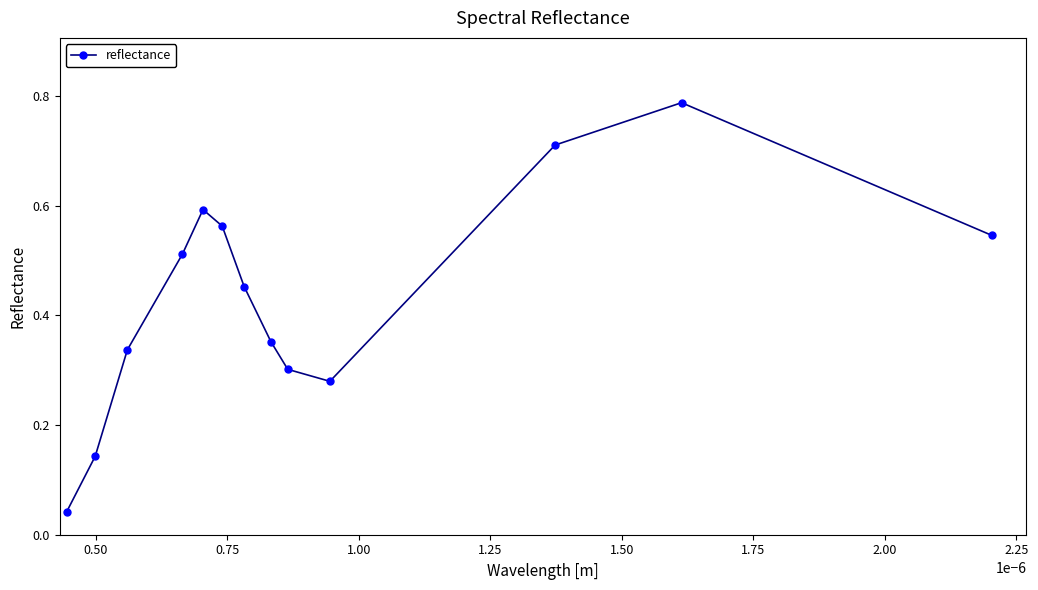

How many interior local peaks (higher than both neighbors) does the data have?

2